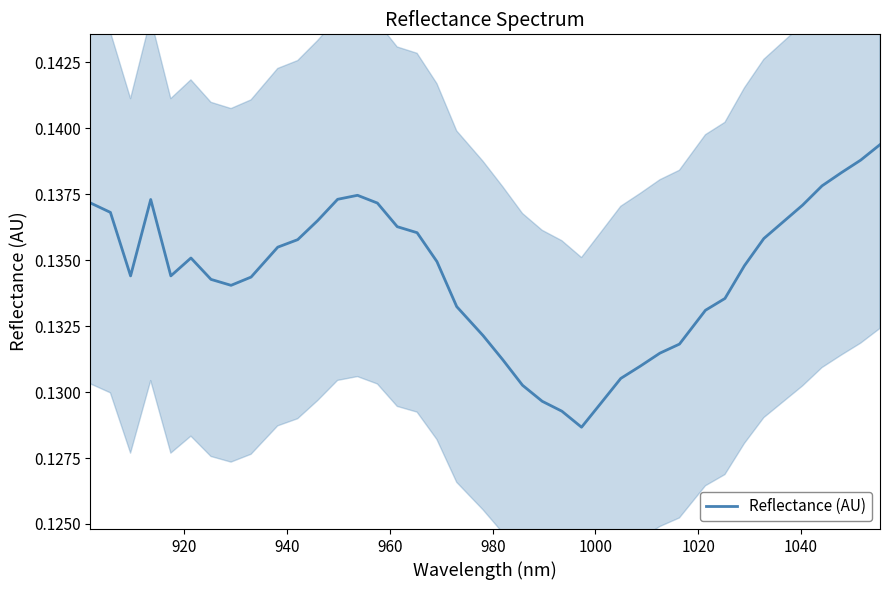

What is the value of the 38th point from the left?

0.1